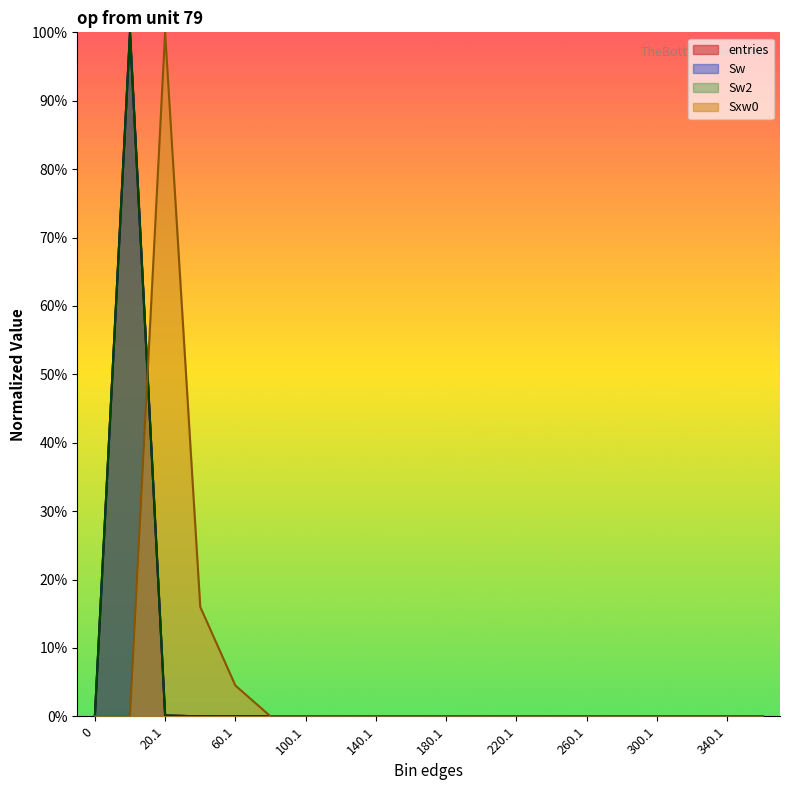

Where is Sw2 nearest to the value 50?

20.1